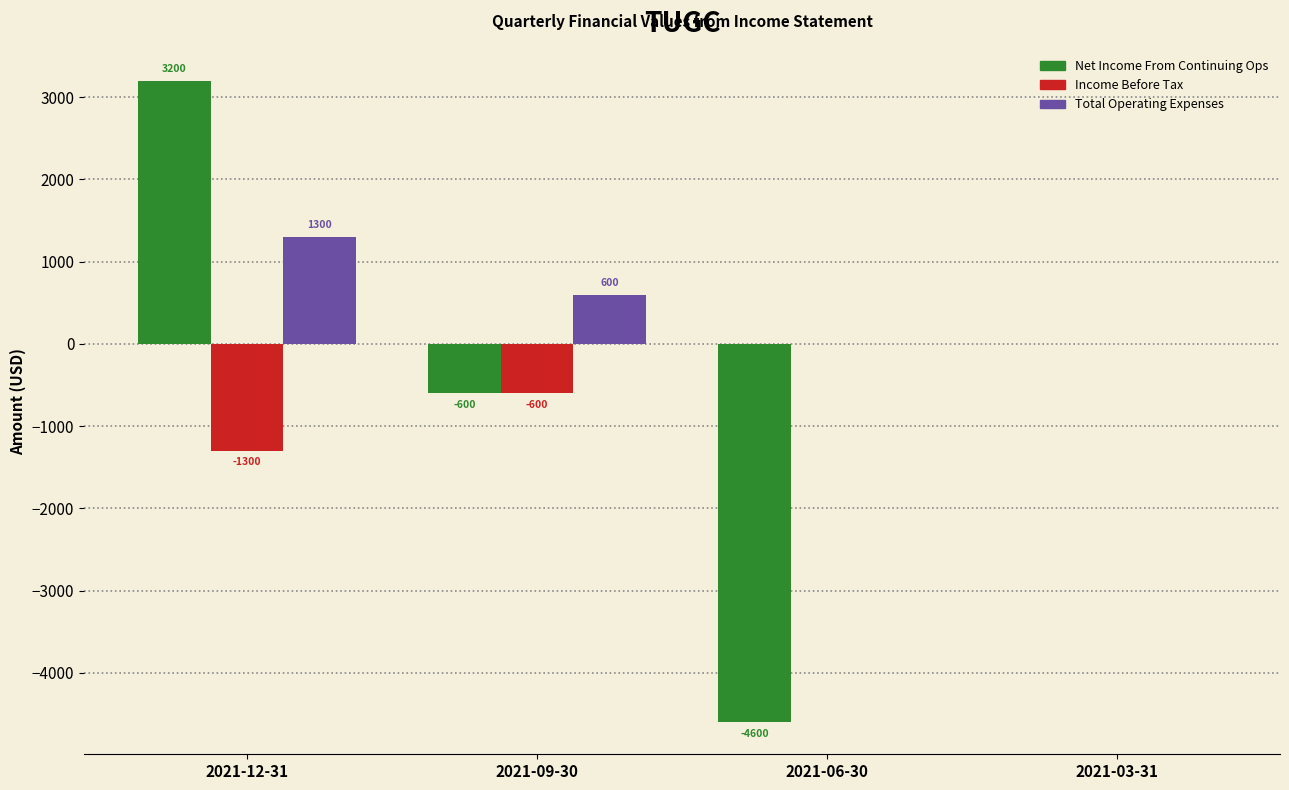

Reading left to right, extract all data points from this chart.

Net Income From Continuing Ops: 2021-12-31=3200	2021-09-30=-600	2021-06-30=-4600	2021-03-31=0
Income Before Tax: 2021-12-31=-1300	2021-09-30=-600	2021-06-30=0	2021-03-31=0
Total Operating Expenses: 2021-12-31=1300	2021-09-30=600	2021-06-30=0	2021-03-31=0